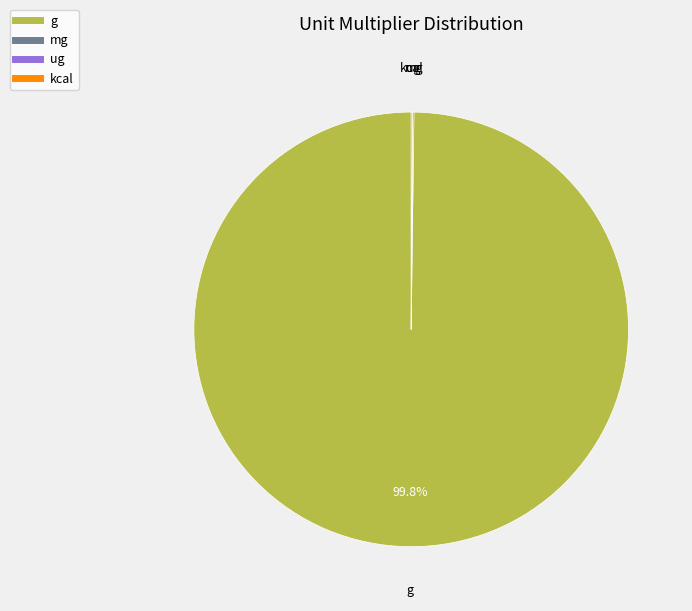

What is the largest slice in the pie chart?

g